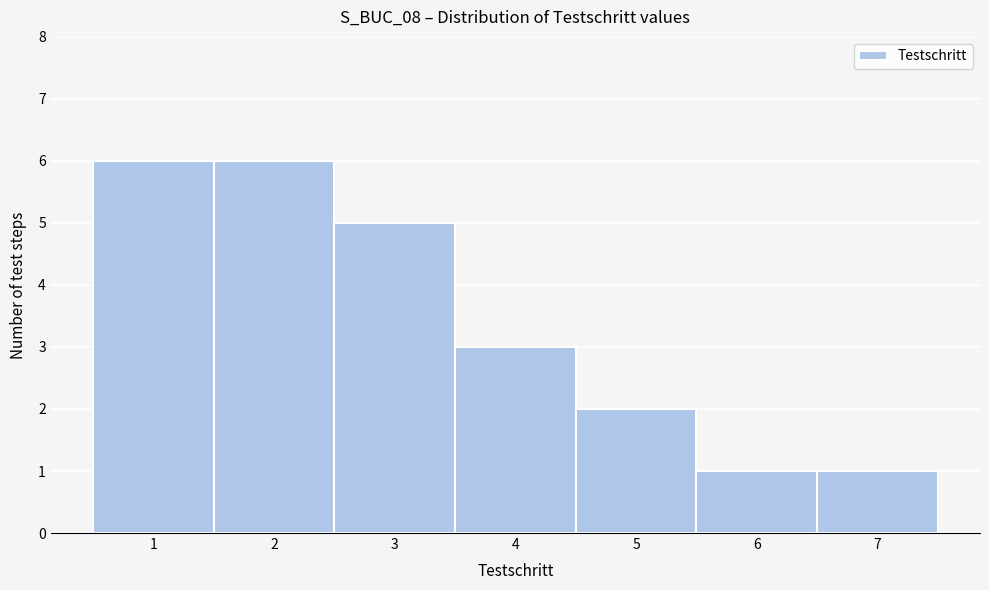

Reading left to right, transcribe this chart: for each bar, give the range it covers on the x-axis and its height. The values are not printed on the chart, so give them approximately, as read against the axis.

0.5 to 1.5: 6
1.5 to 2.5: 6
2.5 to 3.5: 5
3.5 to 4.5: 3
4.5 to 5.5: 2
5.5 to 6.5: 1
6.5 to 7.5: 1